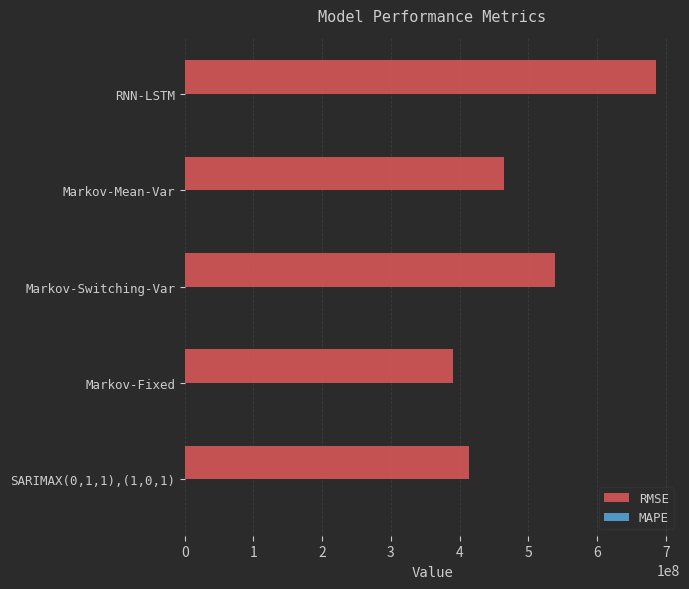

Which series has the largest total across all categories?

RMSE